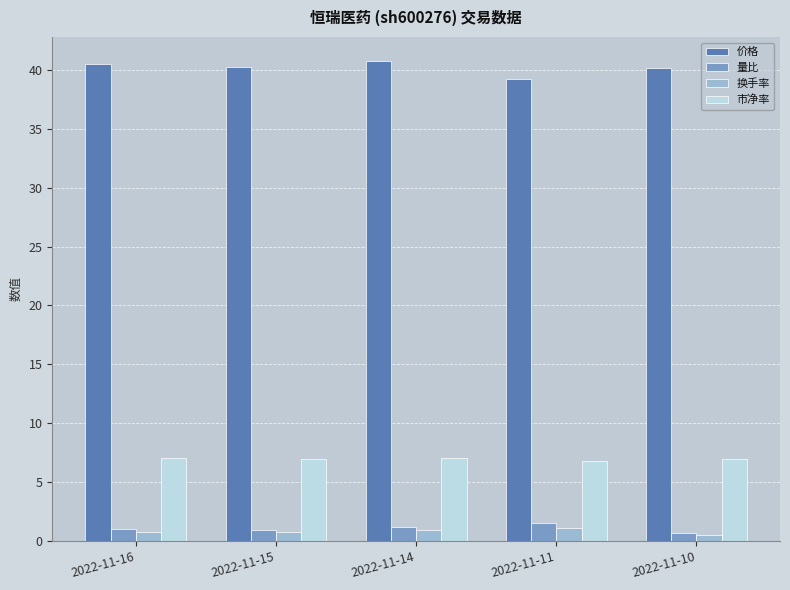

What is the highest value of the 市净率 series?

7.1